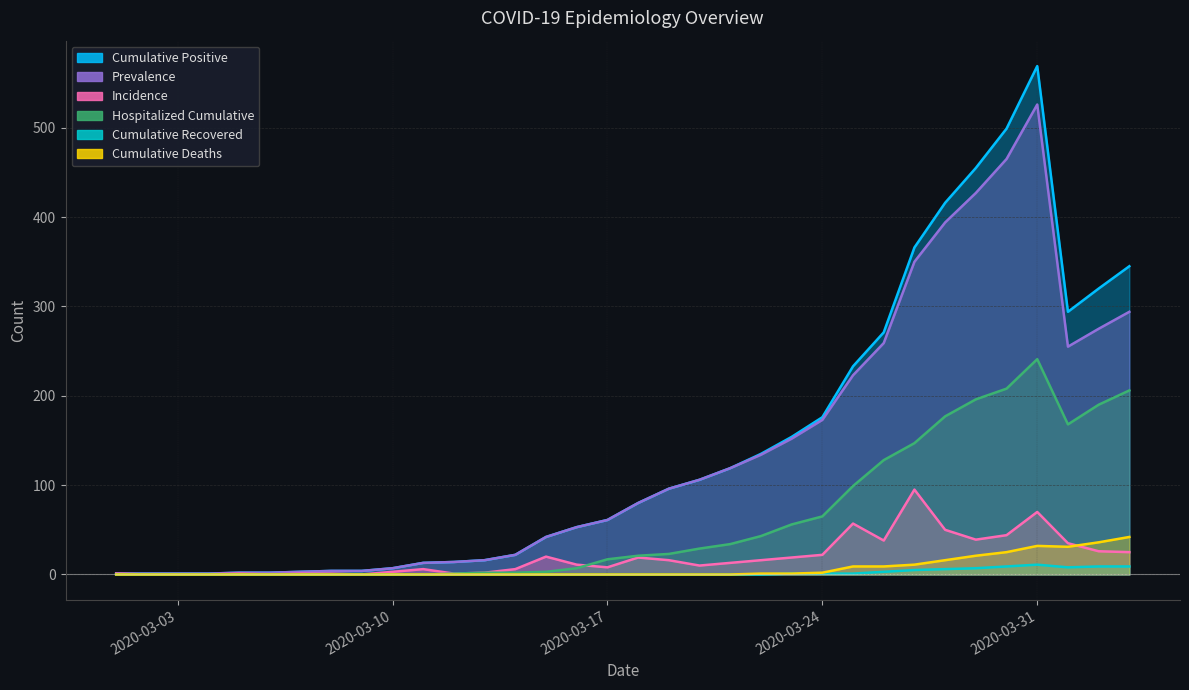

How many values in the Hospitalized Cumulative series are below 21?

17